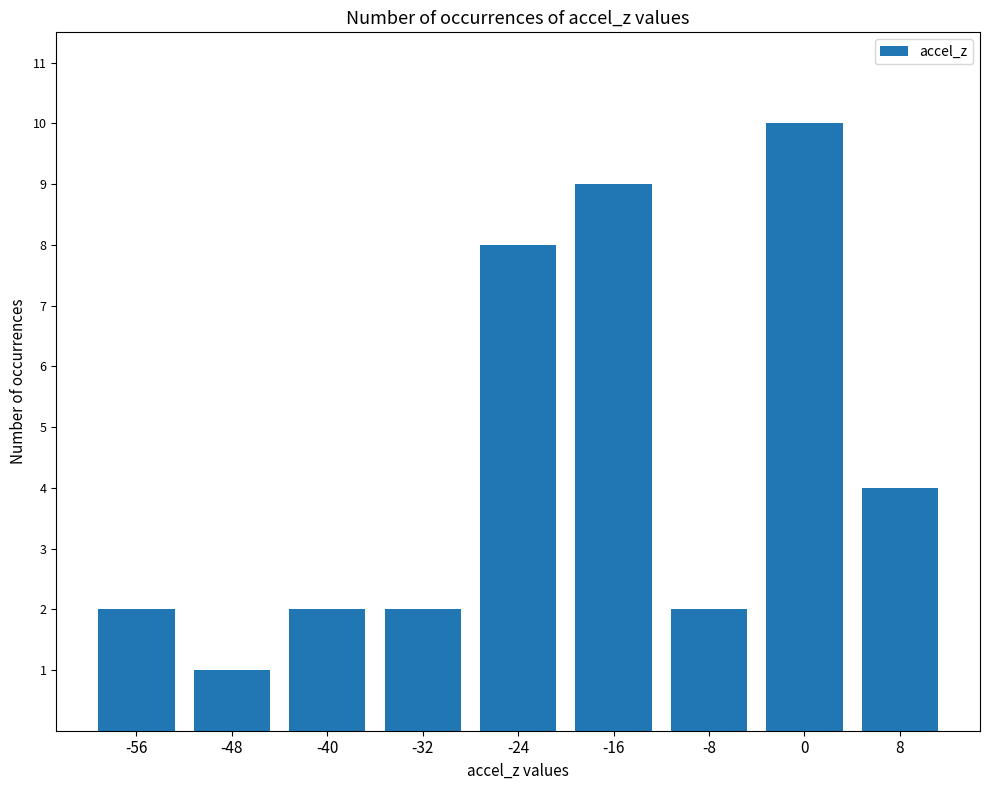

The value at -40 is 1. True or false?

False